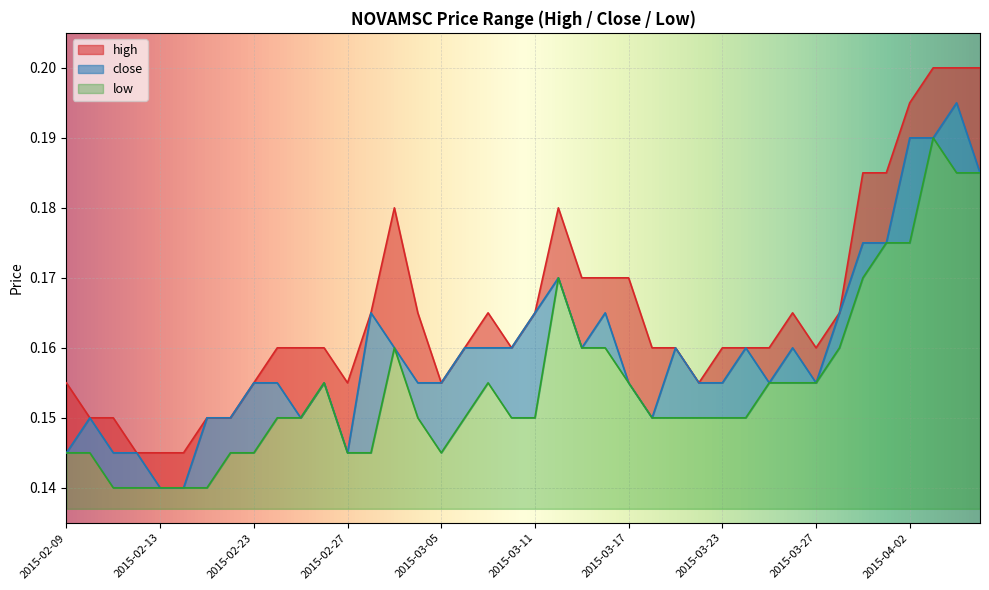

How many close values are between 0 and 1?

40